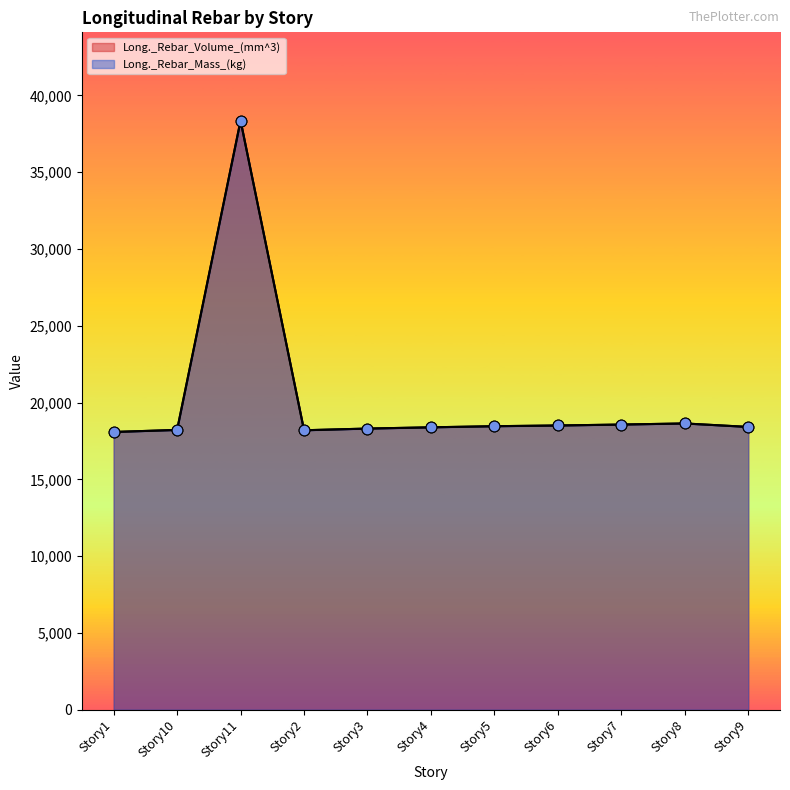

Is the value of Long._Rebar_Mass_(kg) at Story7 greater than the value of Long._Rebar_Volume_(mm^3) at Story9?

Yes